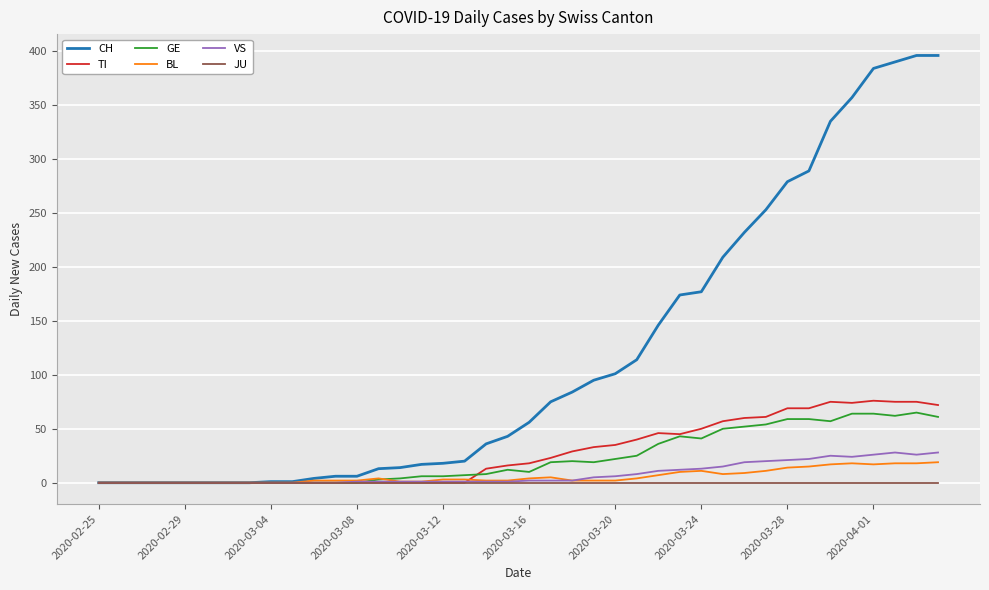

What are all the series names shown in the legend?

CH, TI, GE, BL, VS, JU